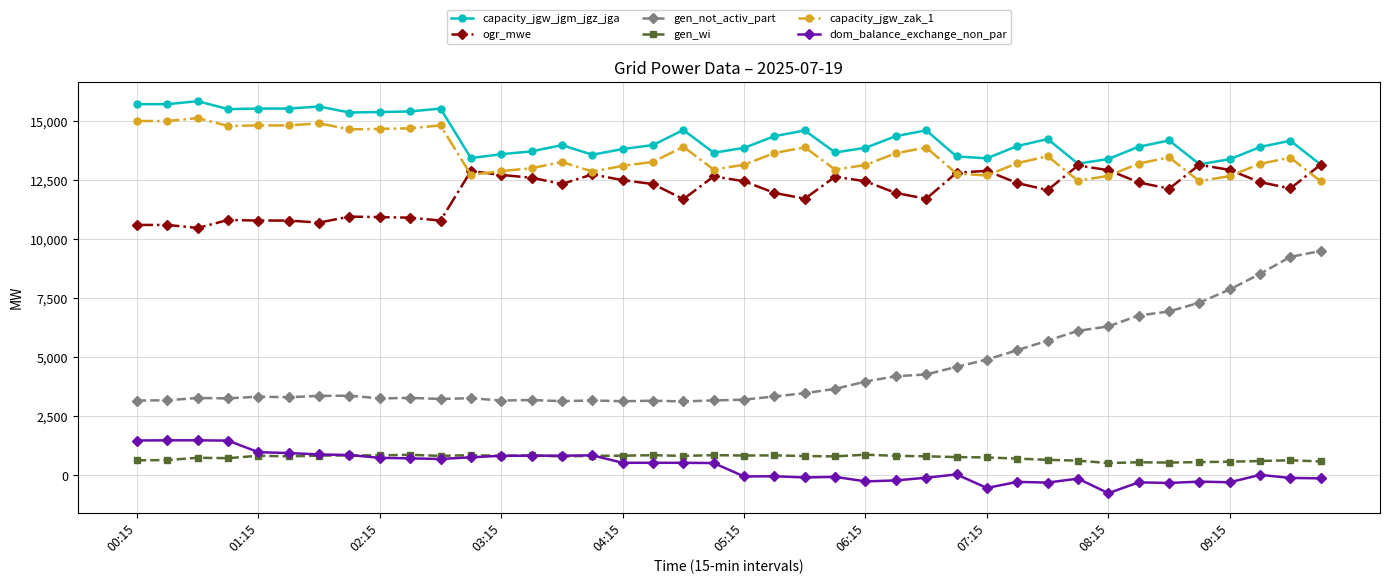

True or false: gen_not_activ_part has more than 0 points higher than both neighbors.

True